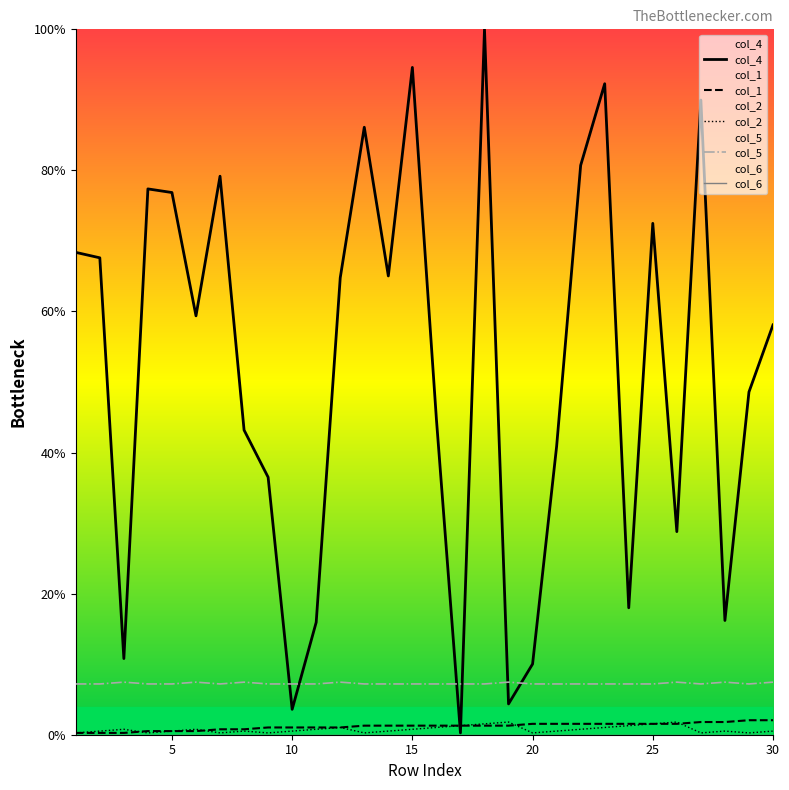

True or false: col_5 and col_1 cross at least once.

False